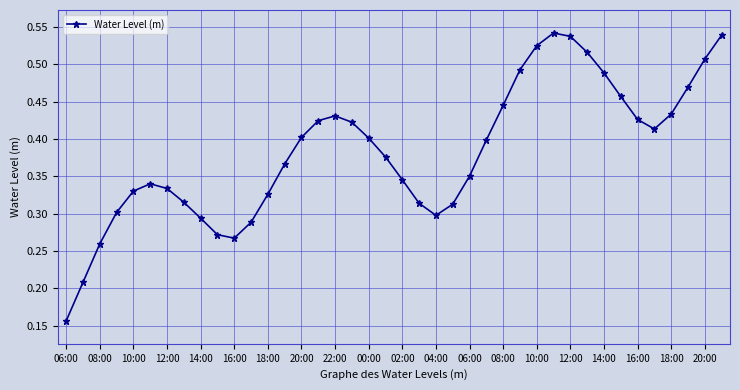

What is the sum of all values?

15.3